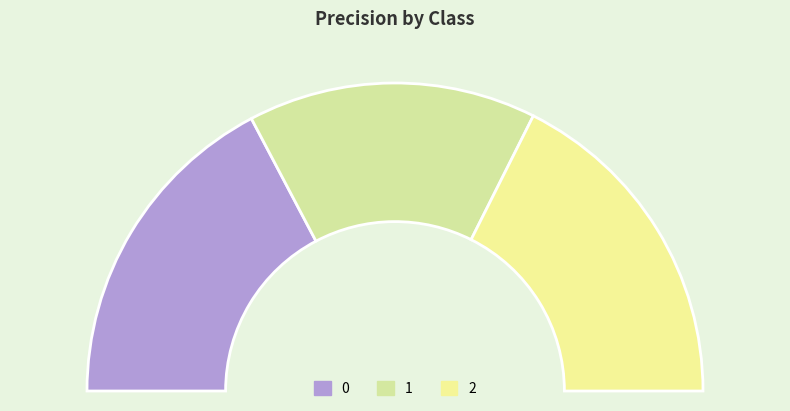

Rank the categories by value from lowest to highest.

1, 0, 2